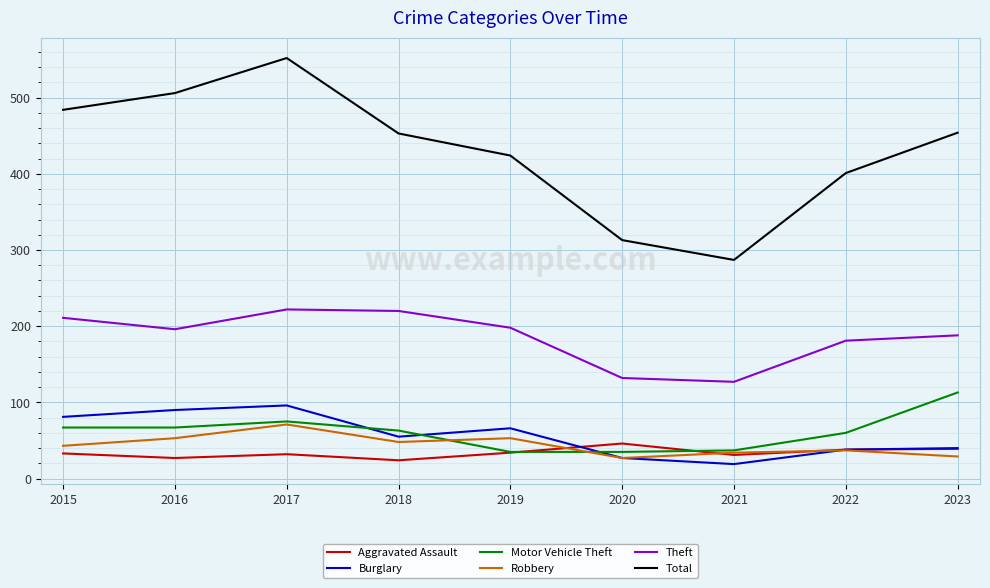

What is the difference between the Aggravated Assault values at 2022 and 2023?

1